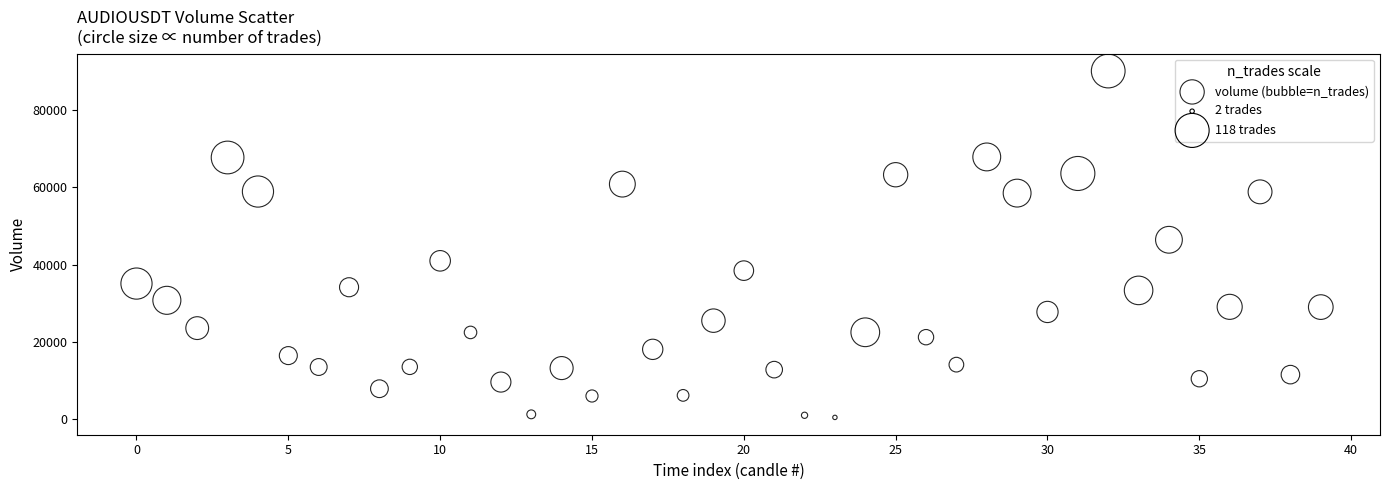

What Y value in the scatter plot is closest to 45242?

46389